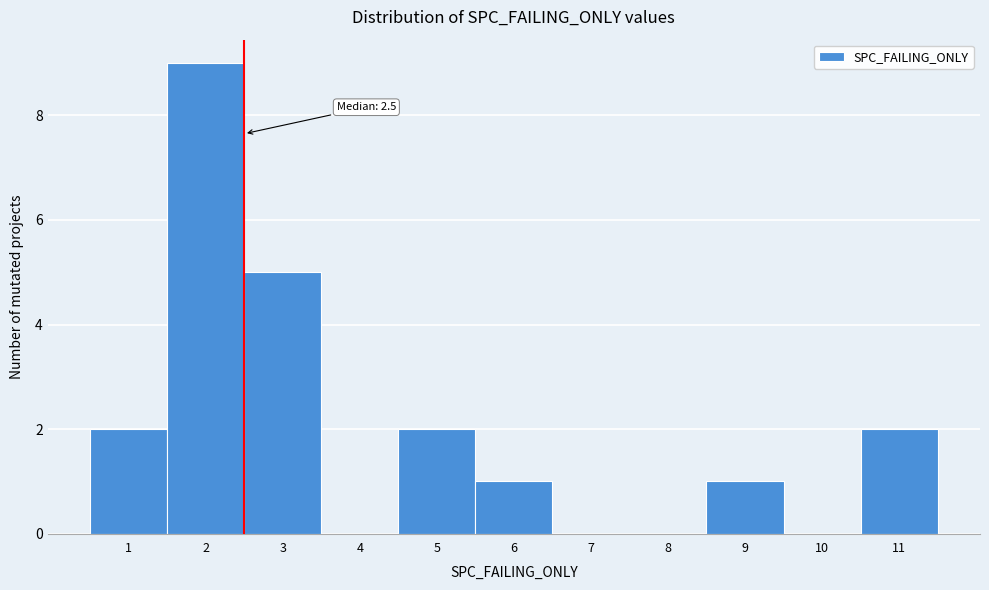

Over which range of the x-axis is the bar tallest?

1.5 to 2.5